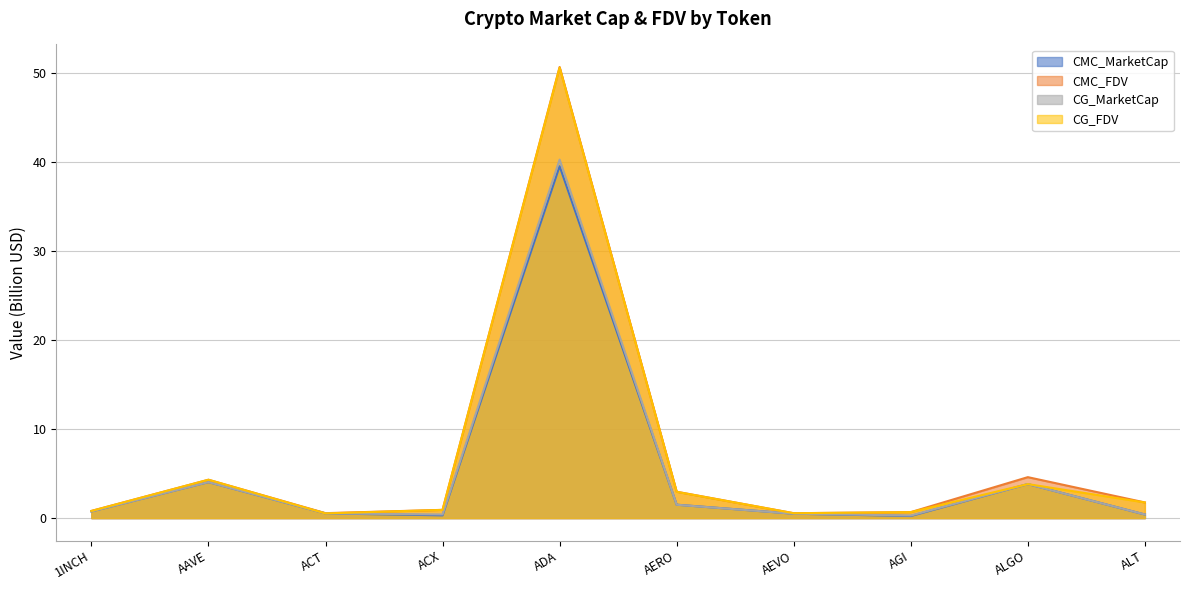

In CG_MarketCap, how many points are higher than both neighbors (excluding endpoints)?

3